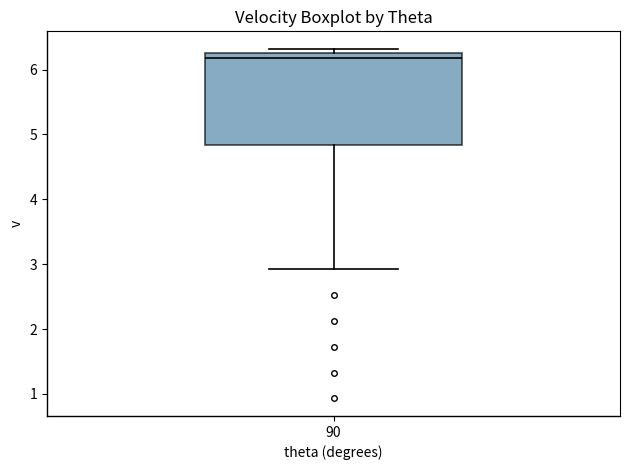

Read this box plot against the y-axis: the position of the median line, the range covered by the box, and the ends of both whiskers. The values are not printed on the chart, so give them approximately, as read against the axis.

median 6.2, box 4.8 to 6.3, whiskers 2.9 to 6.3 (just above the box's upper edge)